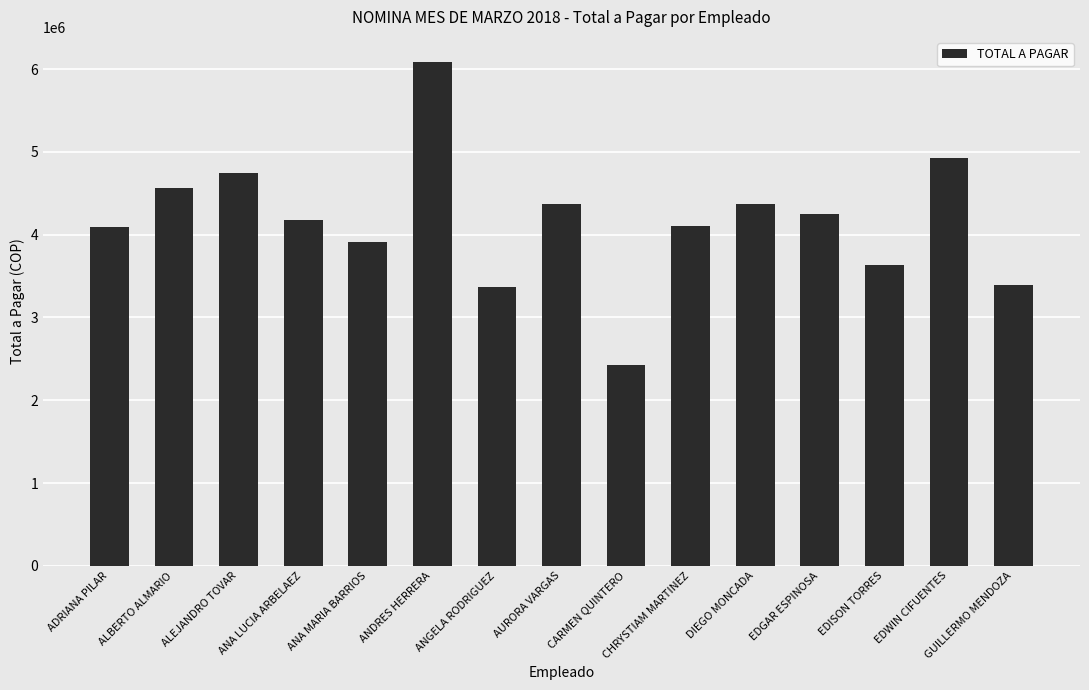

What is the label of the 5th bar from the right?

DIEGO MONCADA